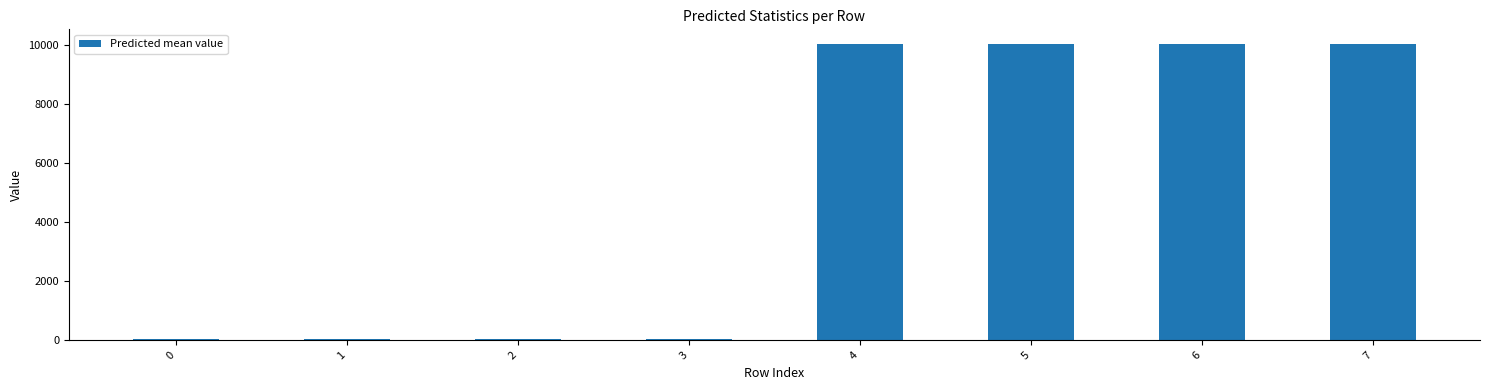

What is the difference between the second highest and second lowest values?

9988.9